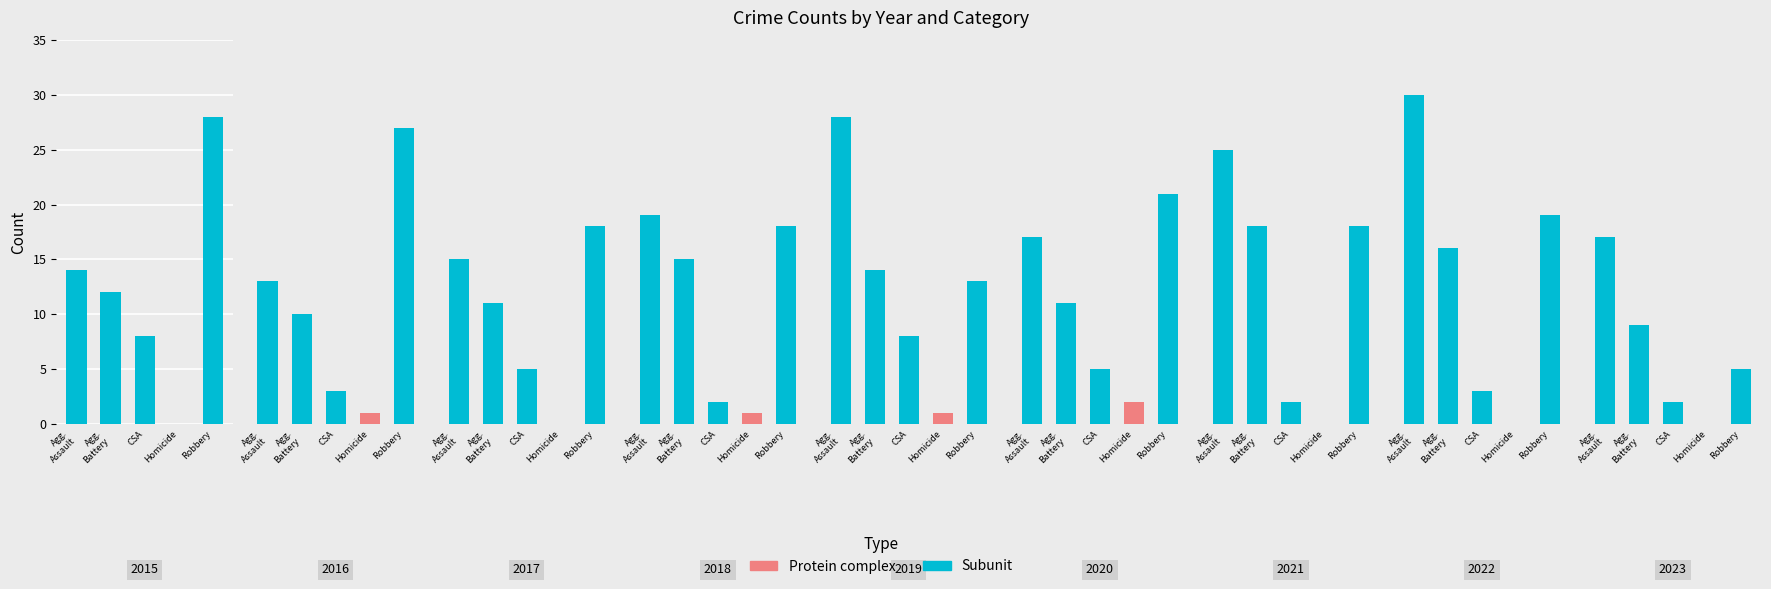

At which label does Robbery first exceed 18?

2015